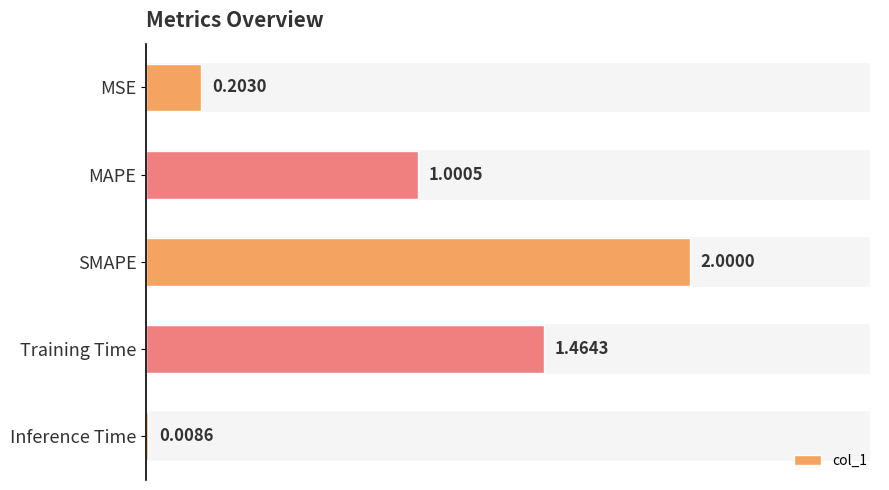

What is the sum of all values?

4.7